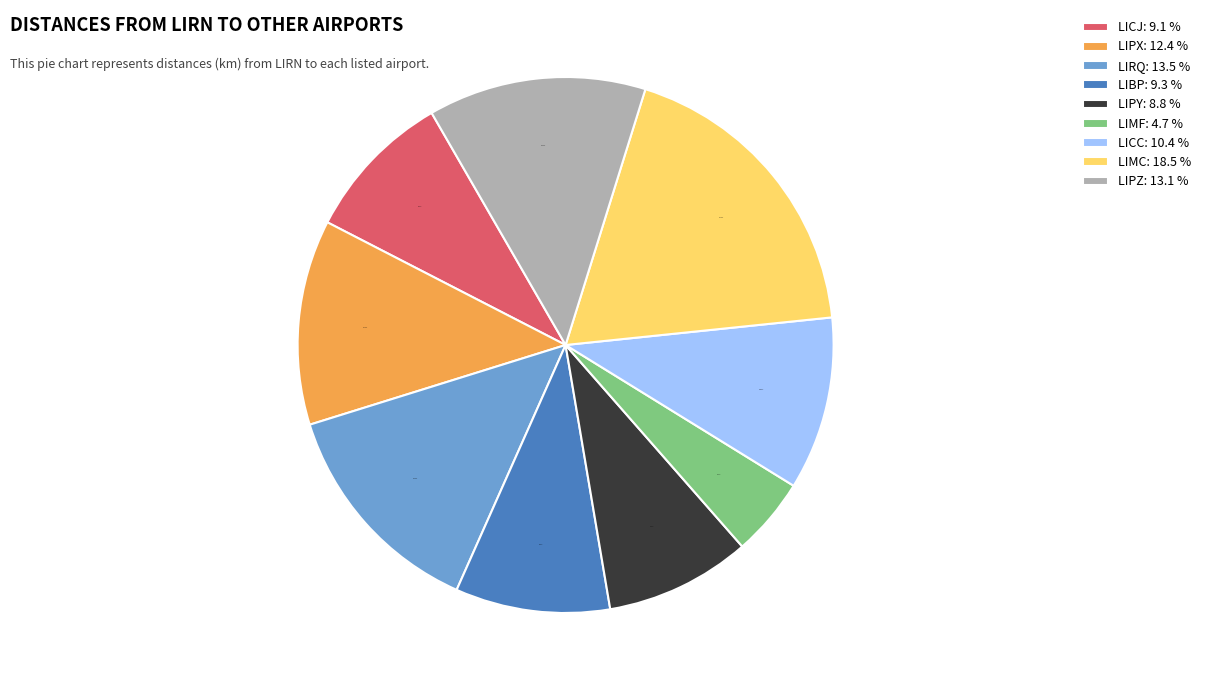

Is it true that LIRQ is 7% of the pie?

False